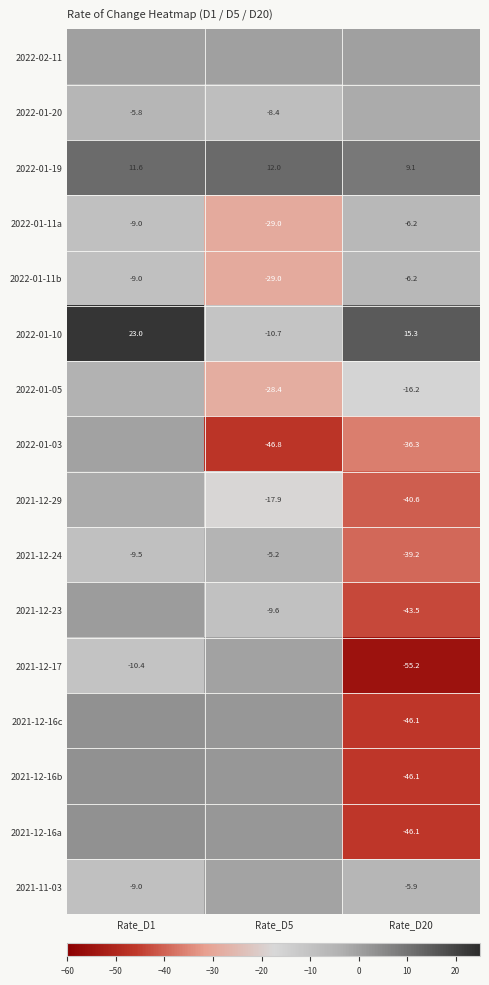

Is the value of 2022-01-19 at Rate_D1 greater than the value of 2022-01-11b at Rate_D5?

Yes